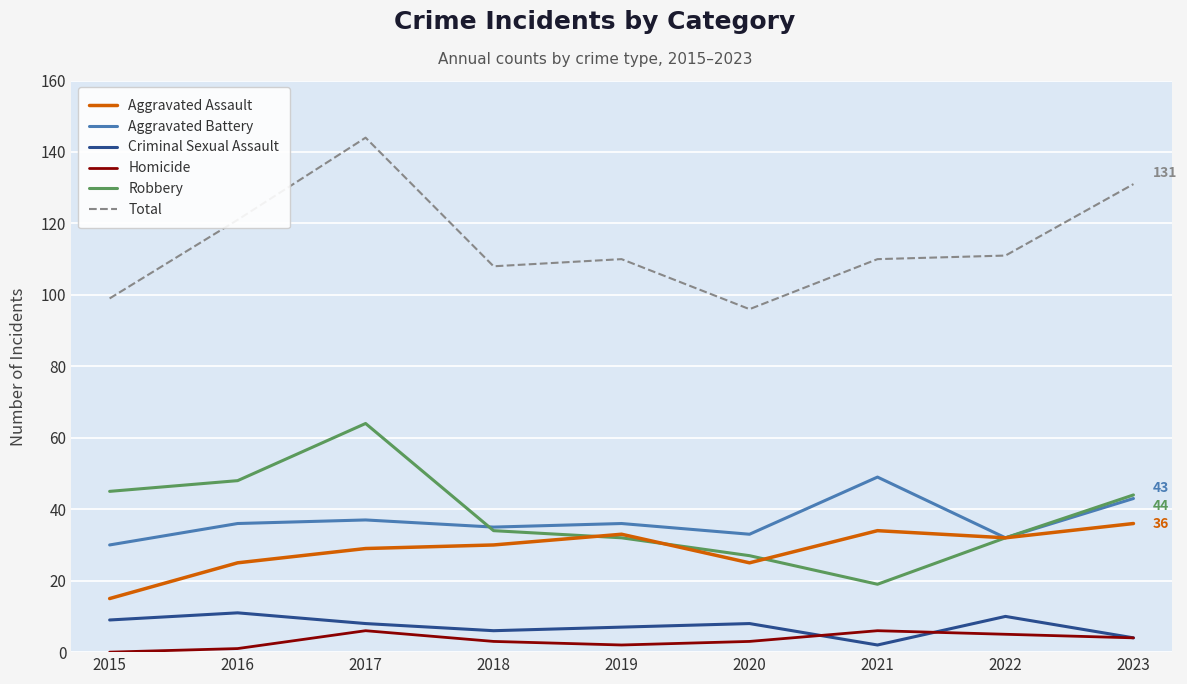

What is the maximum value for Aggravated Battery?

49